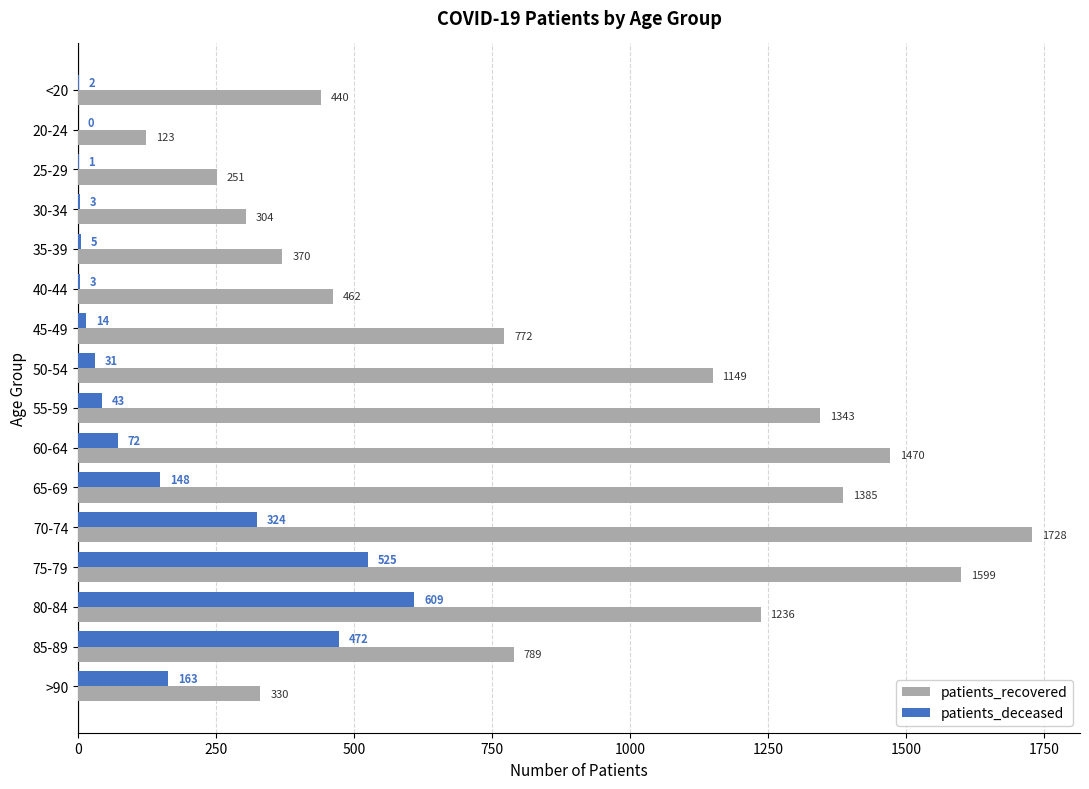

Which series changed the most between 35-39 and 45-49?

patients_recovered